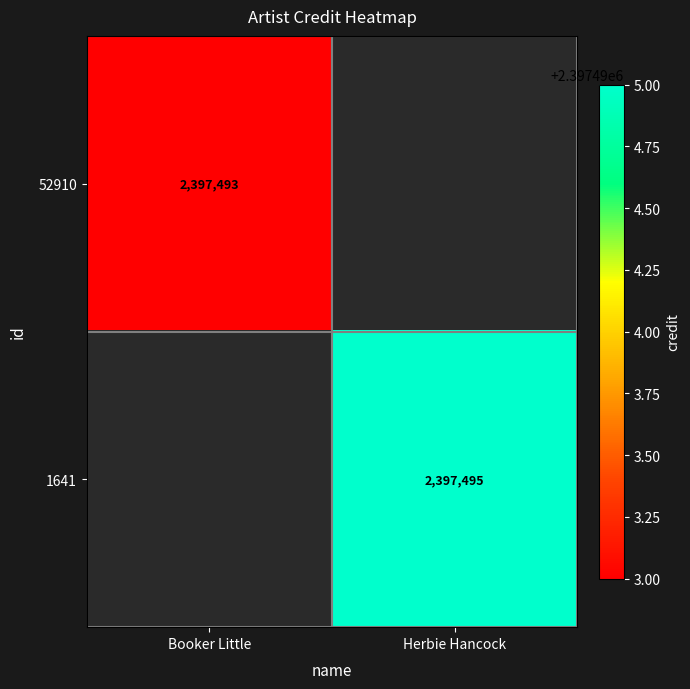

The value of 1641 at Herbie Hancock is 2397495. True or false?

True